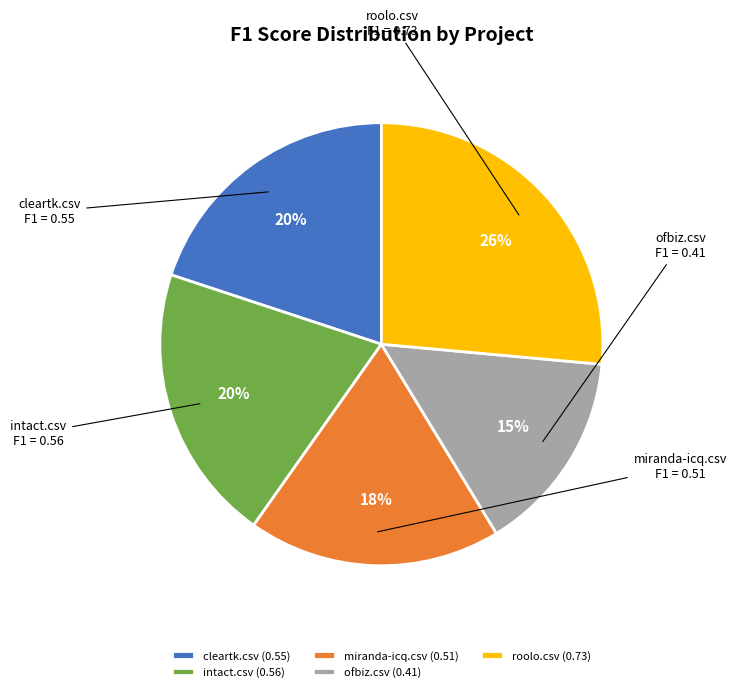

Does miranda-icq.csv represent more than half of the total?

No